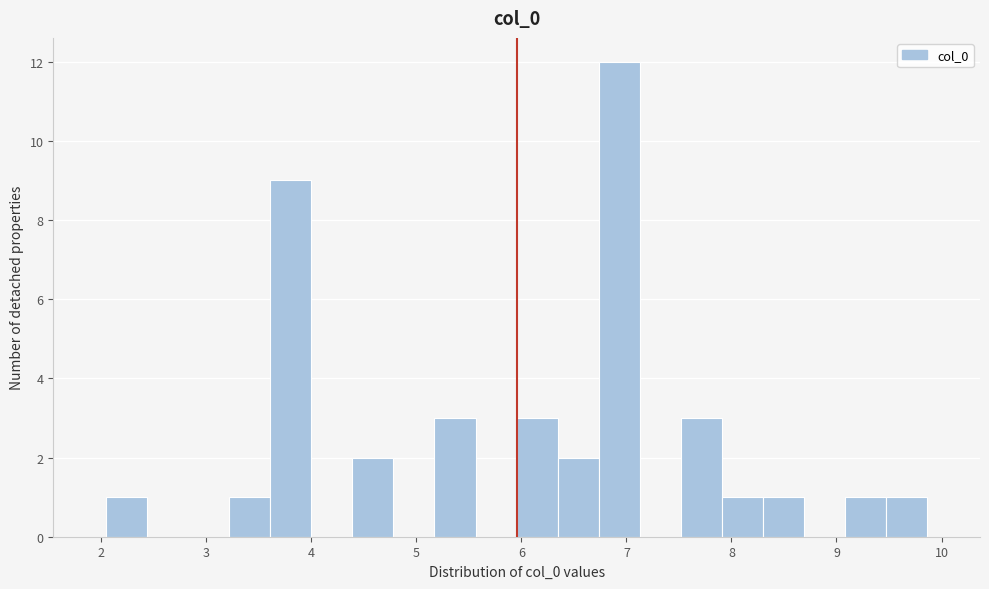

Around what value on the x-axis is the tallest bar? Give the approximate position of its centre, as read against the axis.

6.9